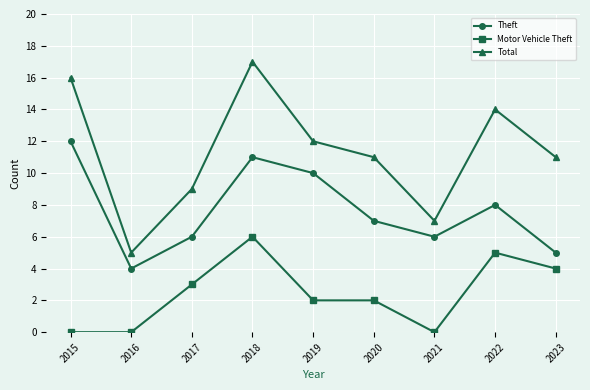

What is the sum of all Total values?

102